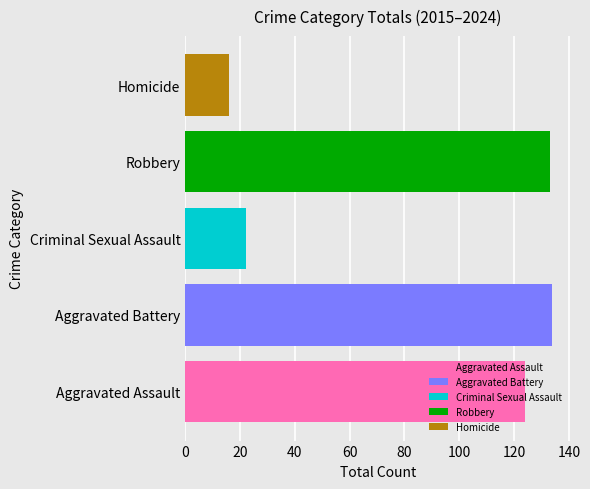

What is the approximate value of Robbery at Criminal Sexual Assault?

133